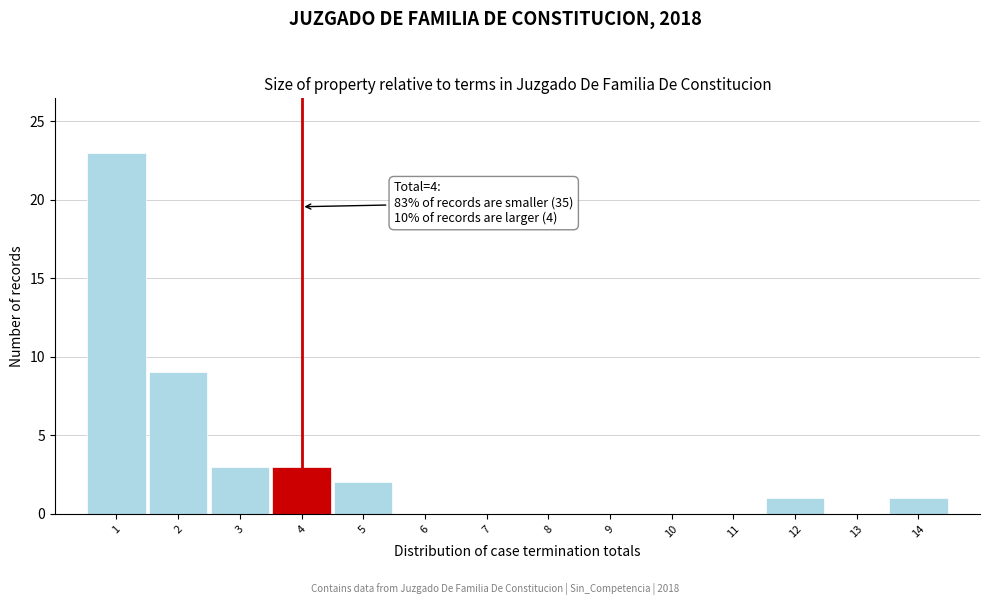

Over which range of the x-axis is the bar tallest?

0.5 to 1.5